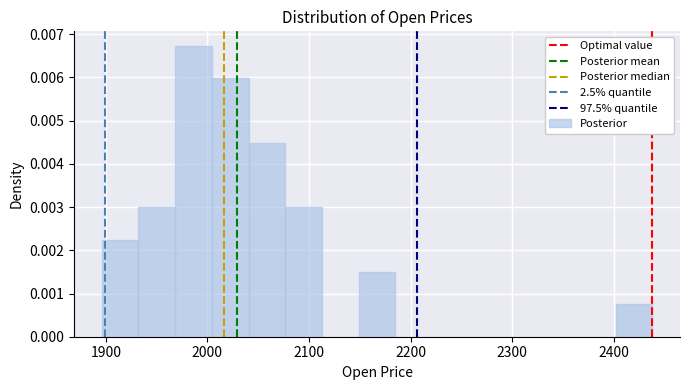

Read against the x-axis, roughly where is the centre of the tallest bar?

1990